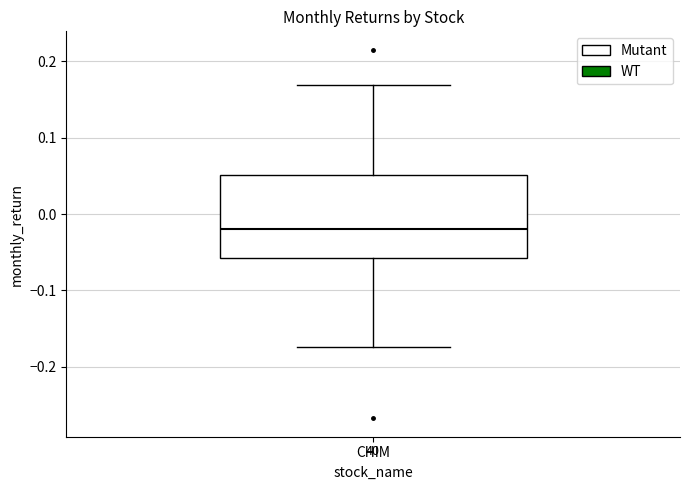

Where does the median line of the box for CHIM sit on the y-axis? The values are not printed on the chart, so give them approximately, as read against the axis.

-0.02